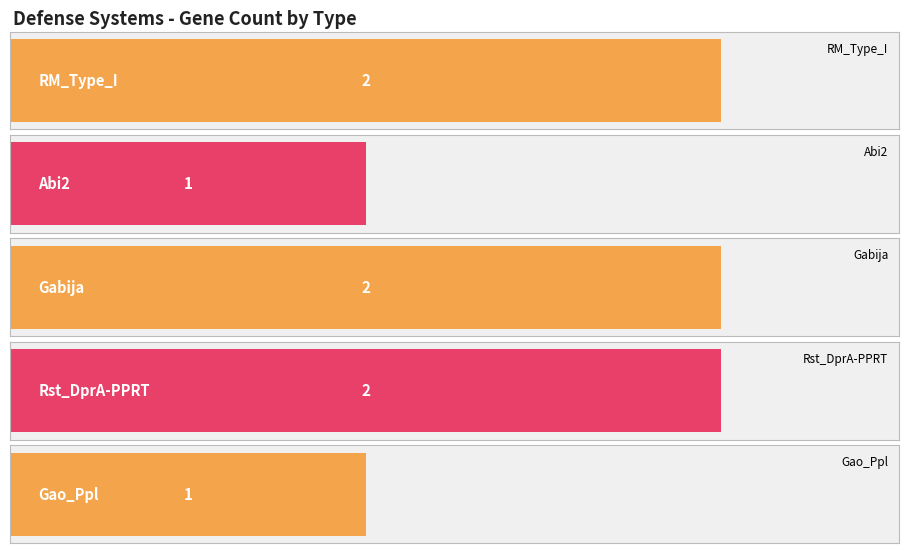

What is the difference between the values at Gabija and Abi2?

1